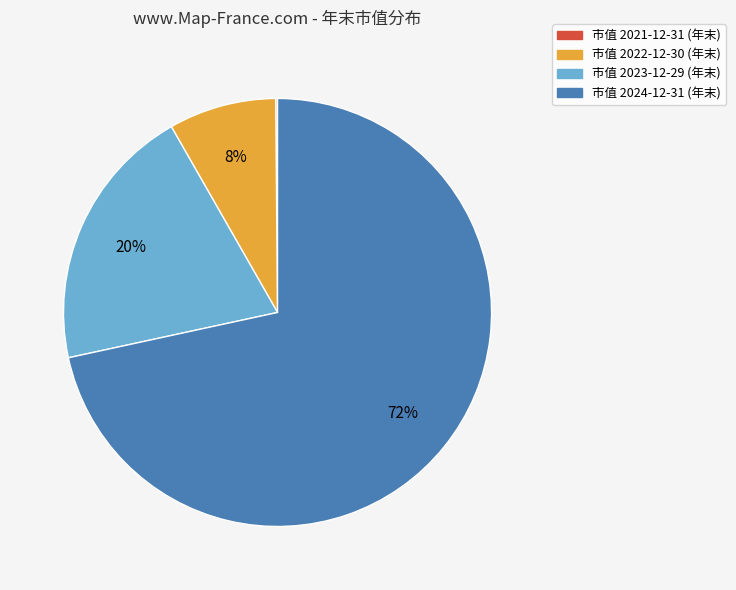

To the nearest percent, what is the average slice percentage?

25%